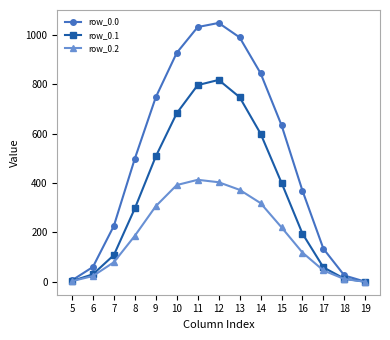

Does the chart have visible grid lines?

No